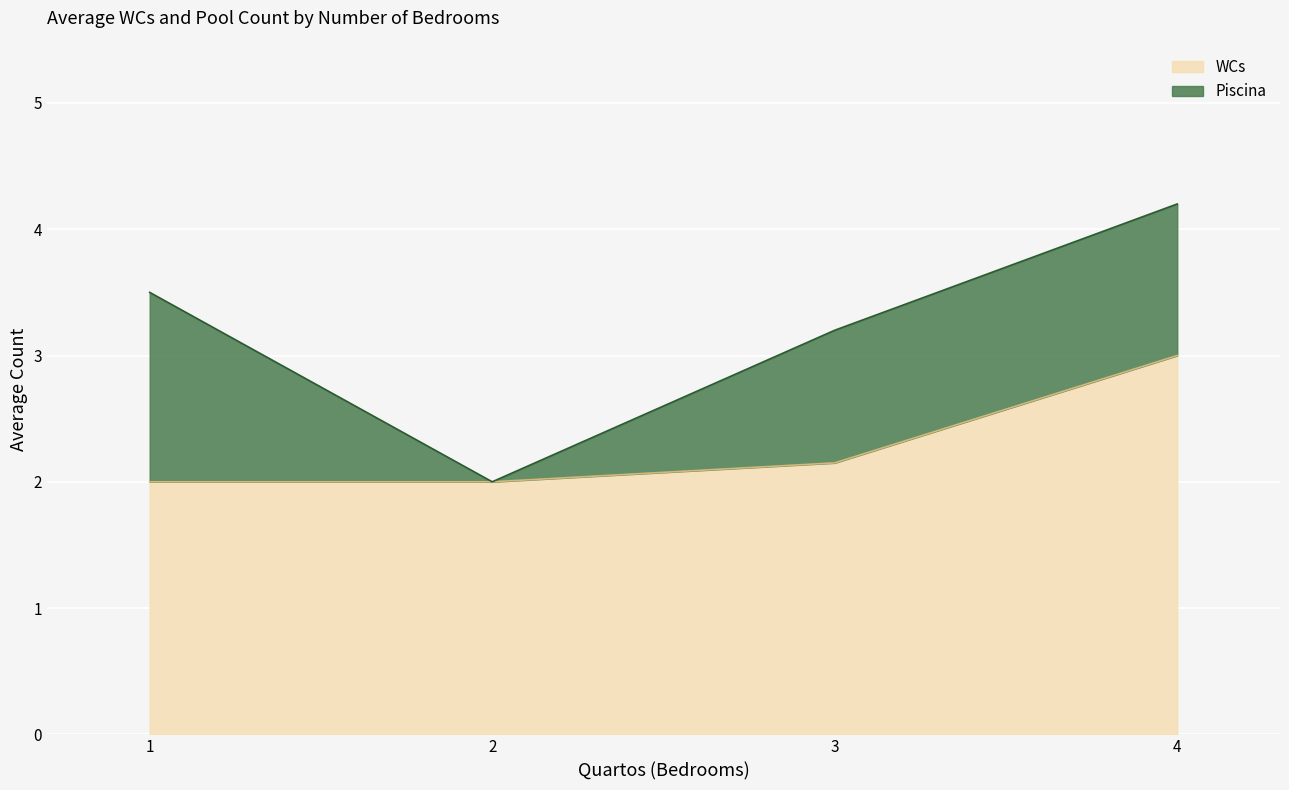

The WCs series shows 4.4 at 3. True or false?

False